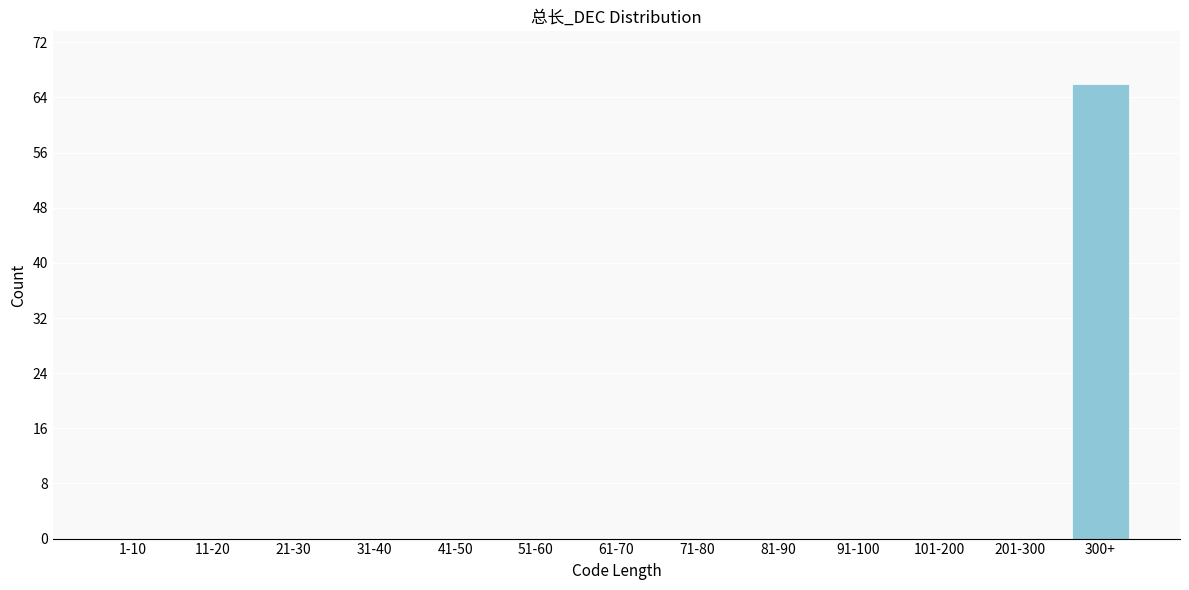

Reading left to right, what are all the values shown in this chart?

1-10=0	11-20=0	21-30=0	31-40=0	41-50=0	51-60=0	61-70=0	71-80=0	81-90=0	91-100=0	101-200=0	201-300=0	300+=66